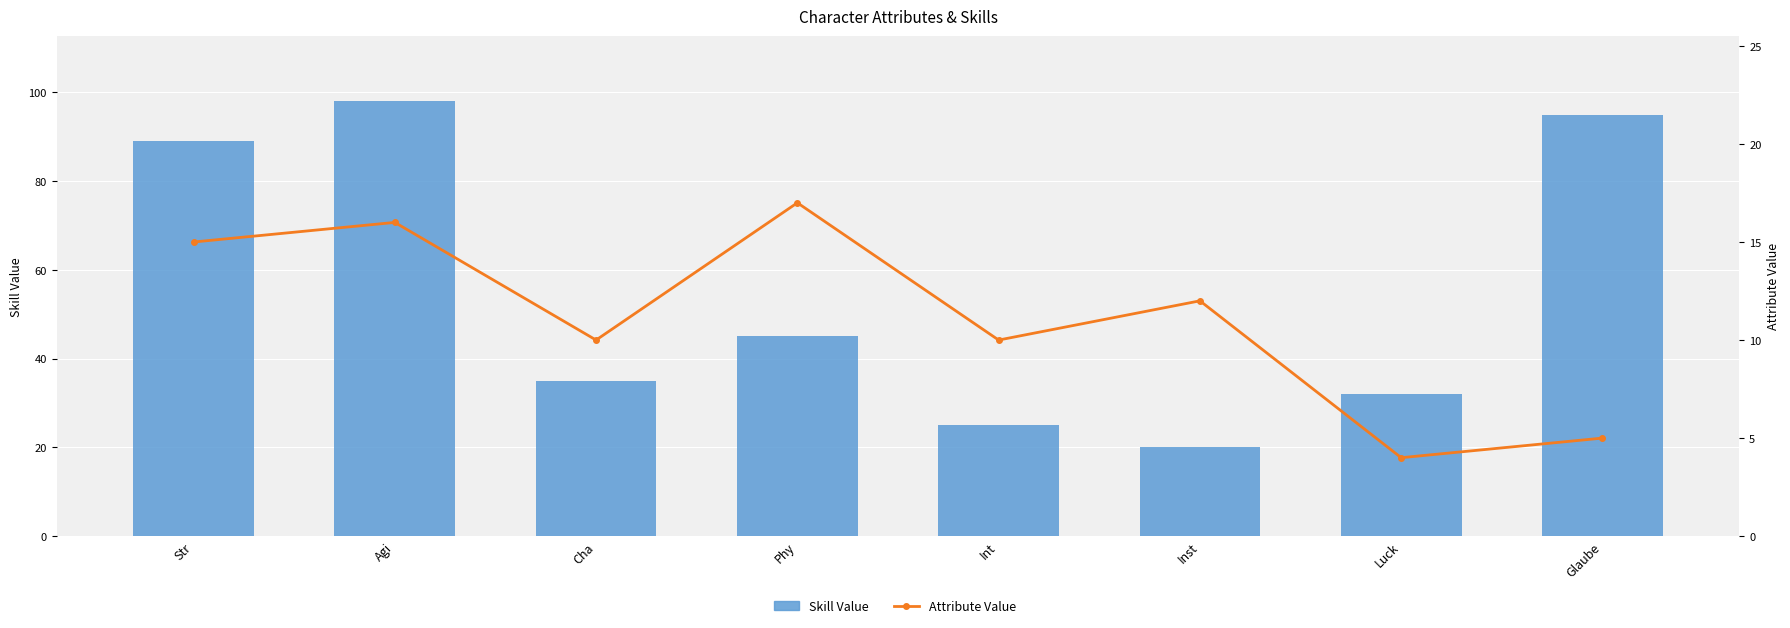

At how many categories does at least one series exceed 83?

3